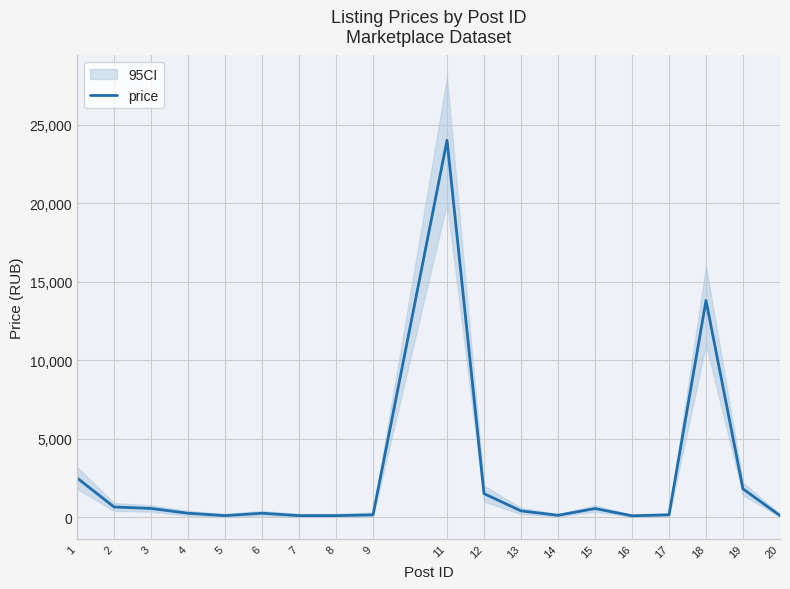

Which has a higher value, 19 or 4?

19